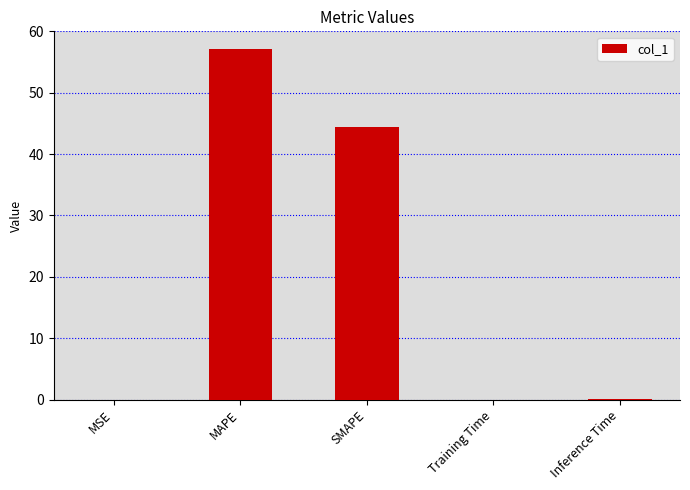

Are the bars horizontal?

No